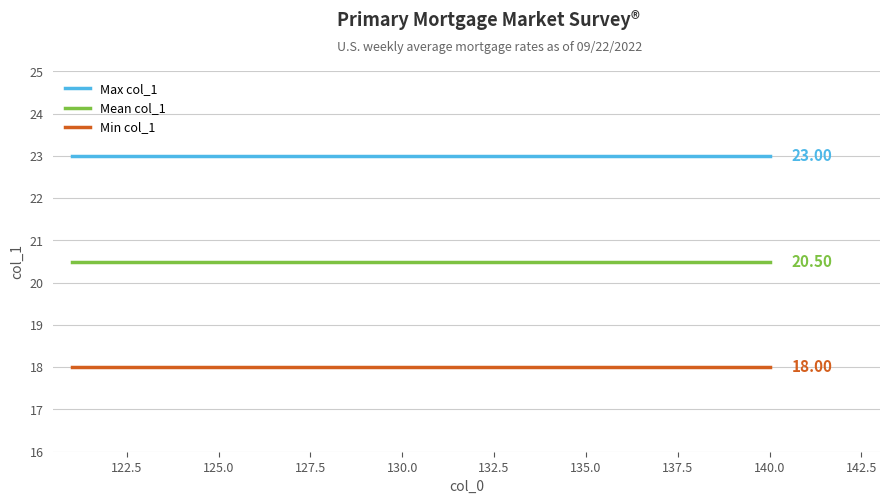

Which series has the largest total across all categories?

Max col_1